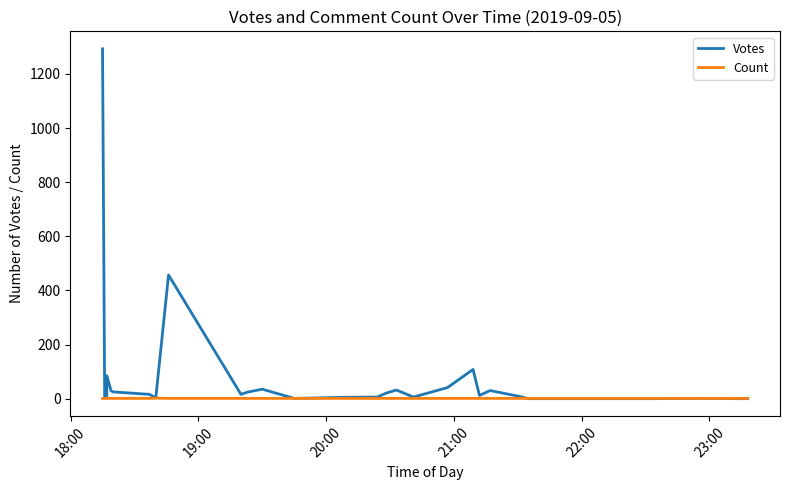

What are all the series names shown in the legend?

Votes, Count